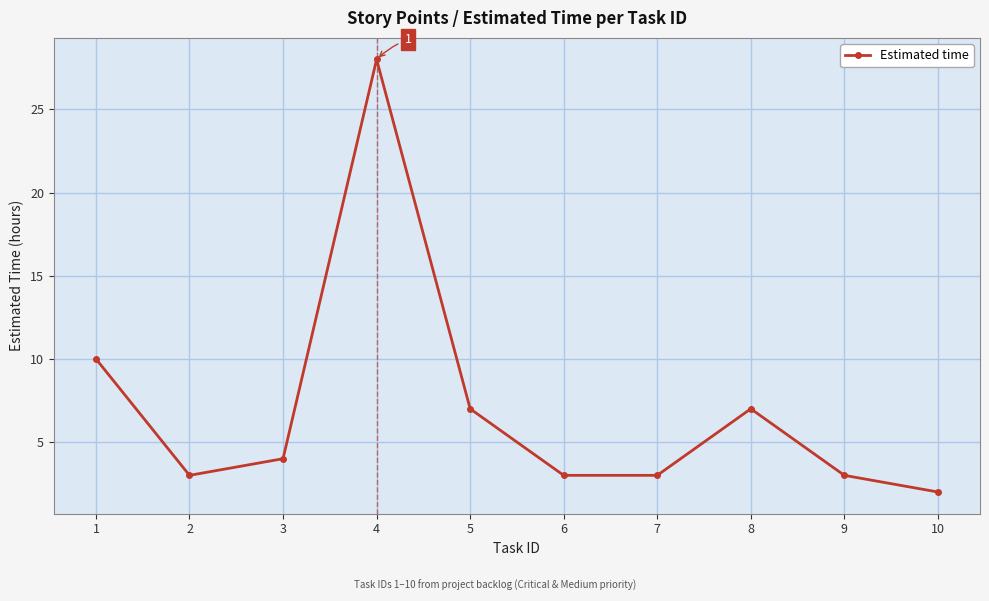

True or false: there are more than 2 points higher than both neighbors.

False